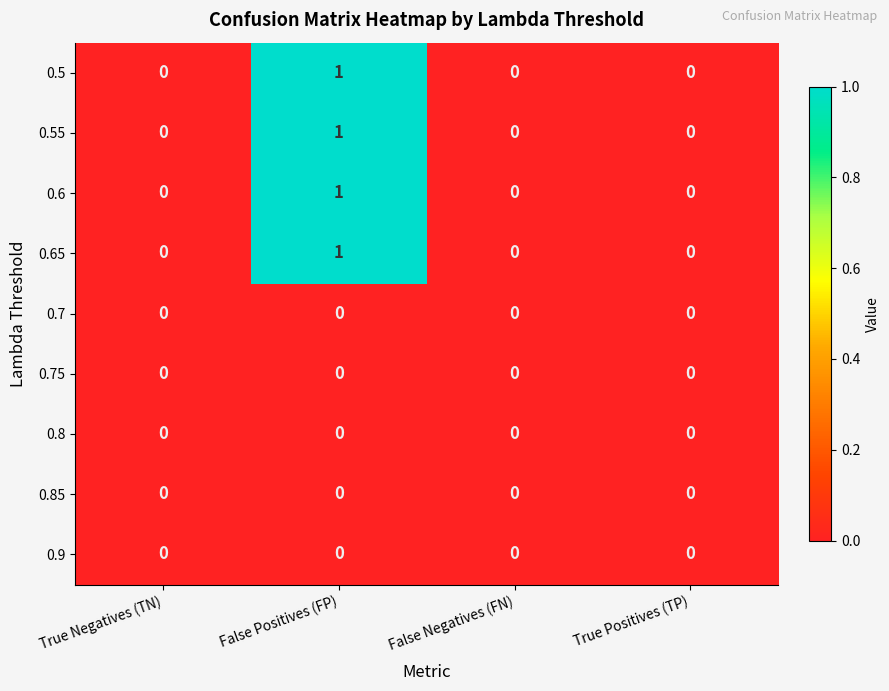

Which category has the highest value across all series?

False Positives (FP)